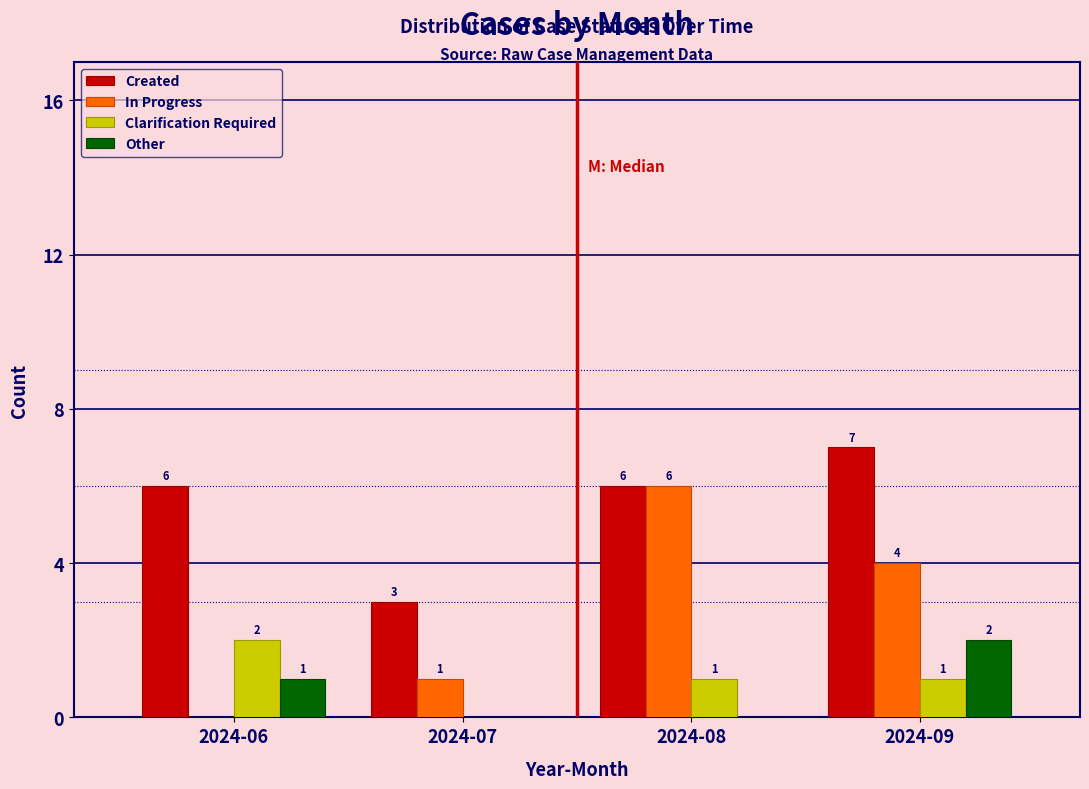

Reading left to right, what are all the values shown in this chart?

Created: 2024-06=6	2024-07=3	2024-08=6	2024-09=7
In Progress: 2024-06=0	2024-07=1	2024-08=6	2024-09=4
Clarification Required: 2024-06=2	2024-07=0	2024-08=1	2024-09=1
Other: 2024-06=1	2024-07=0	2024-08=0	2024-09=2